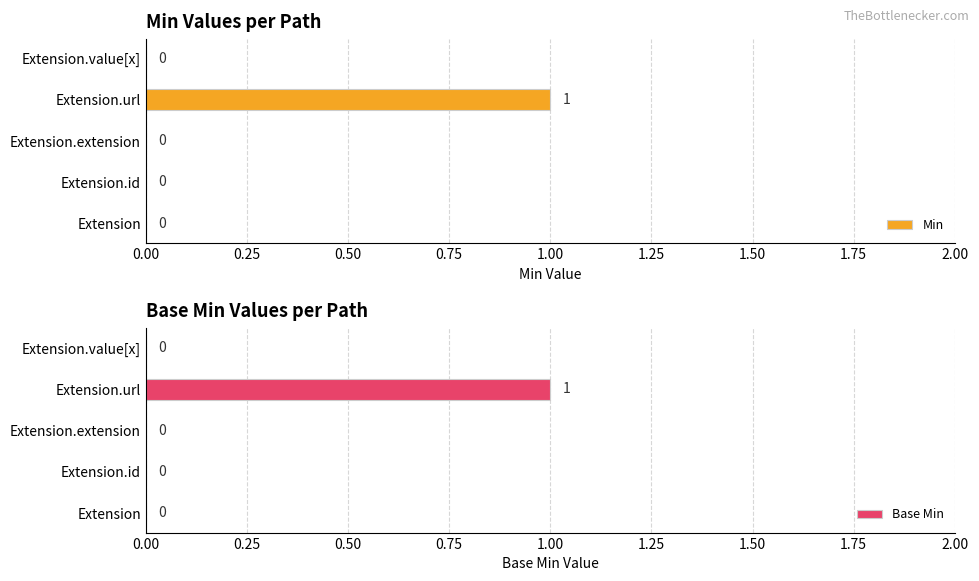

At which label does Min reach its peak?

Extension.url